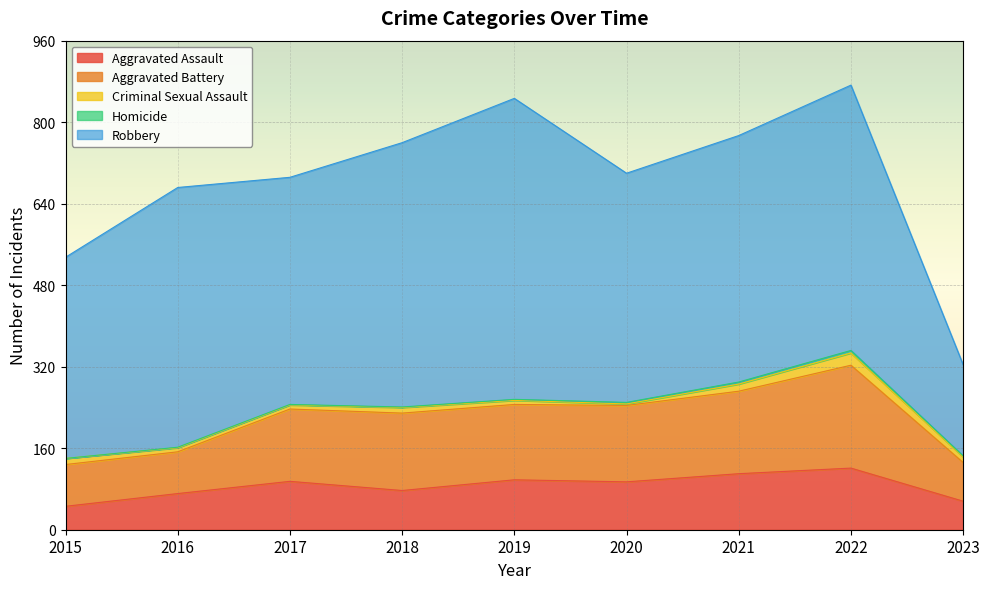

What is the spread (max minus min) of values at 2019?

589